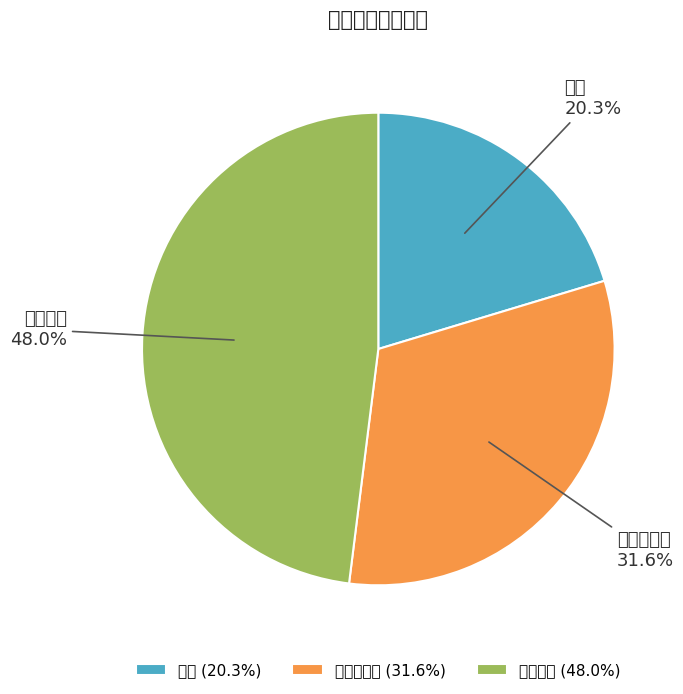

Does any single category account for the majority?

No